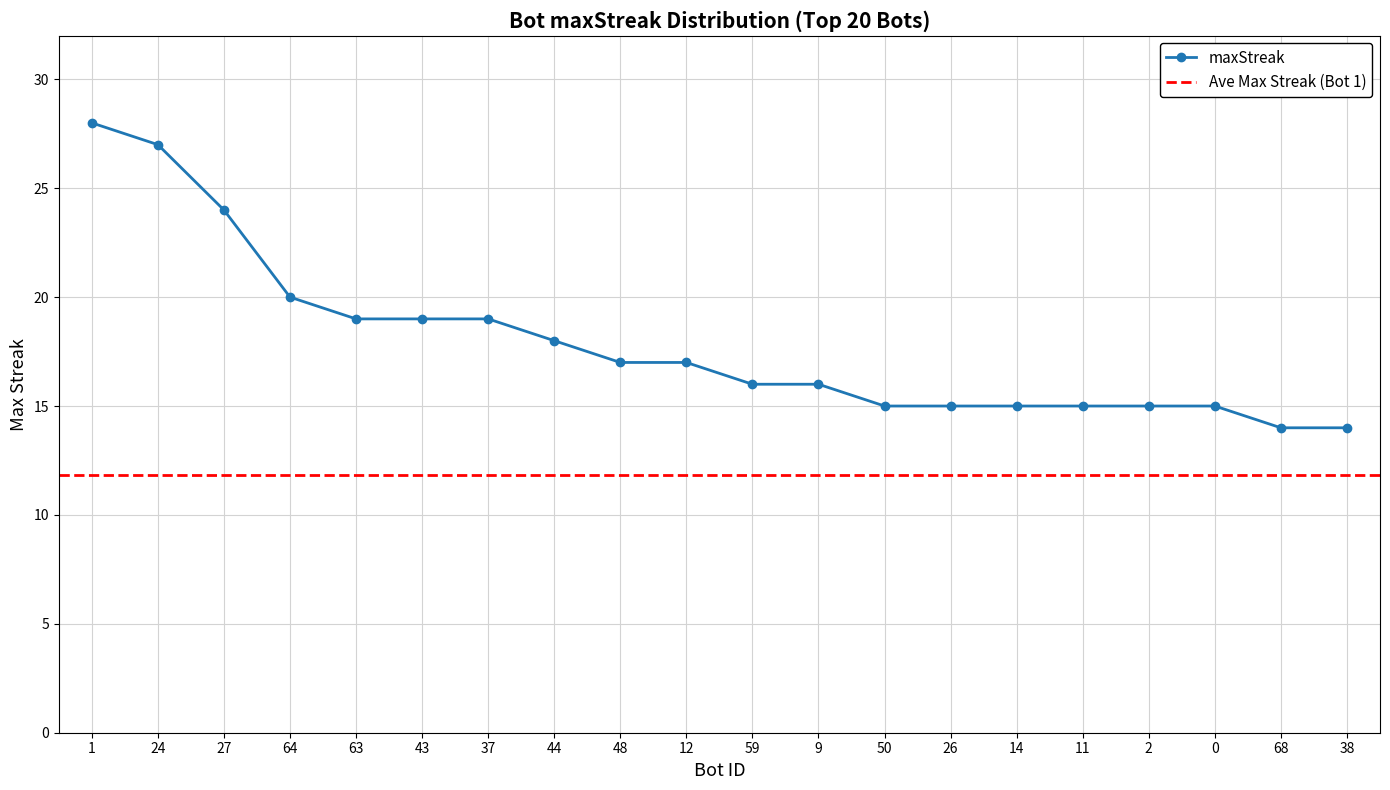

True or false: the data shows 25 at 59.

False